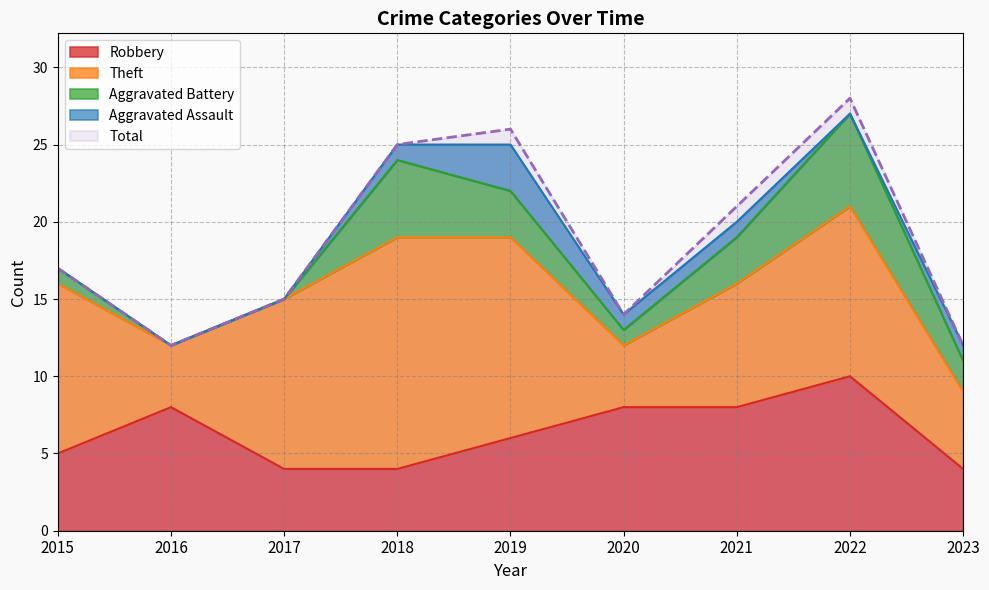

What is the value of the Robbery point at the 8th from the left?

10